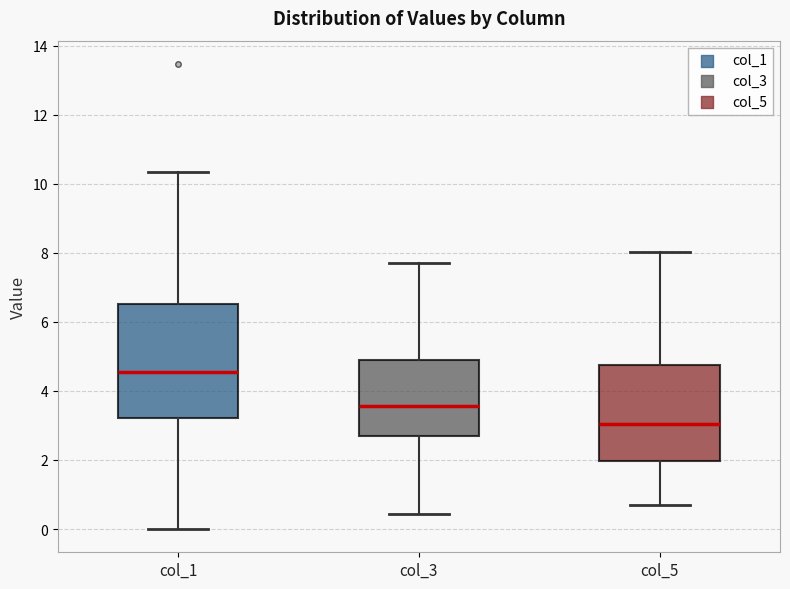

Which box is the tallest, from its lower edge to its upper edge?

col_1